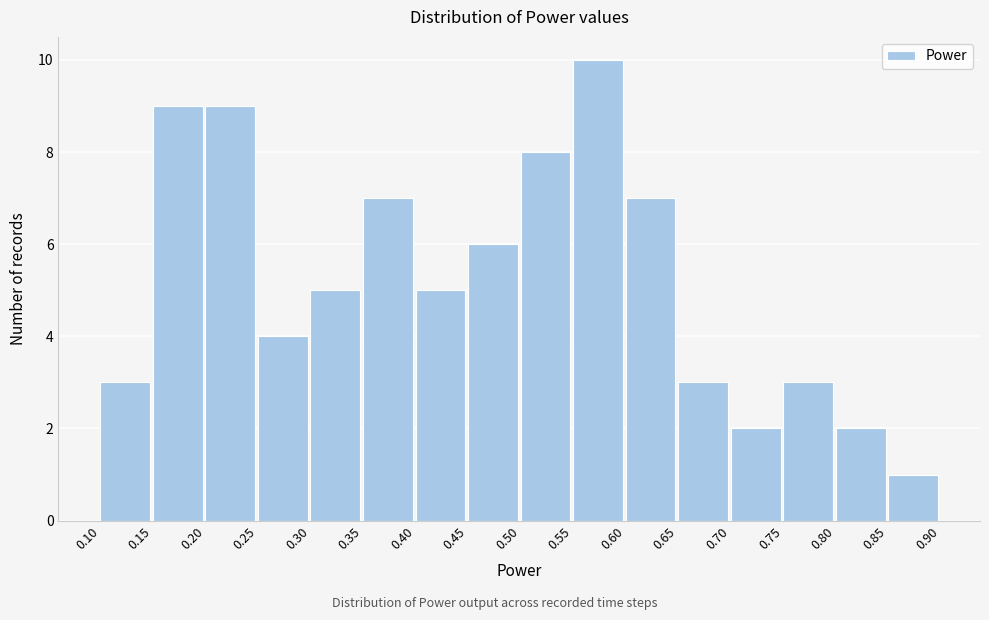

What is the height of the bar covering 0.20 to 0.25 on the x-axis? The values are not printed on the chart, so give them approximately, as read against the axis.

9